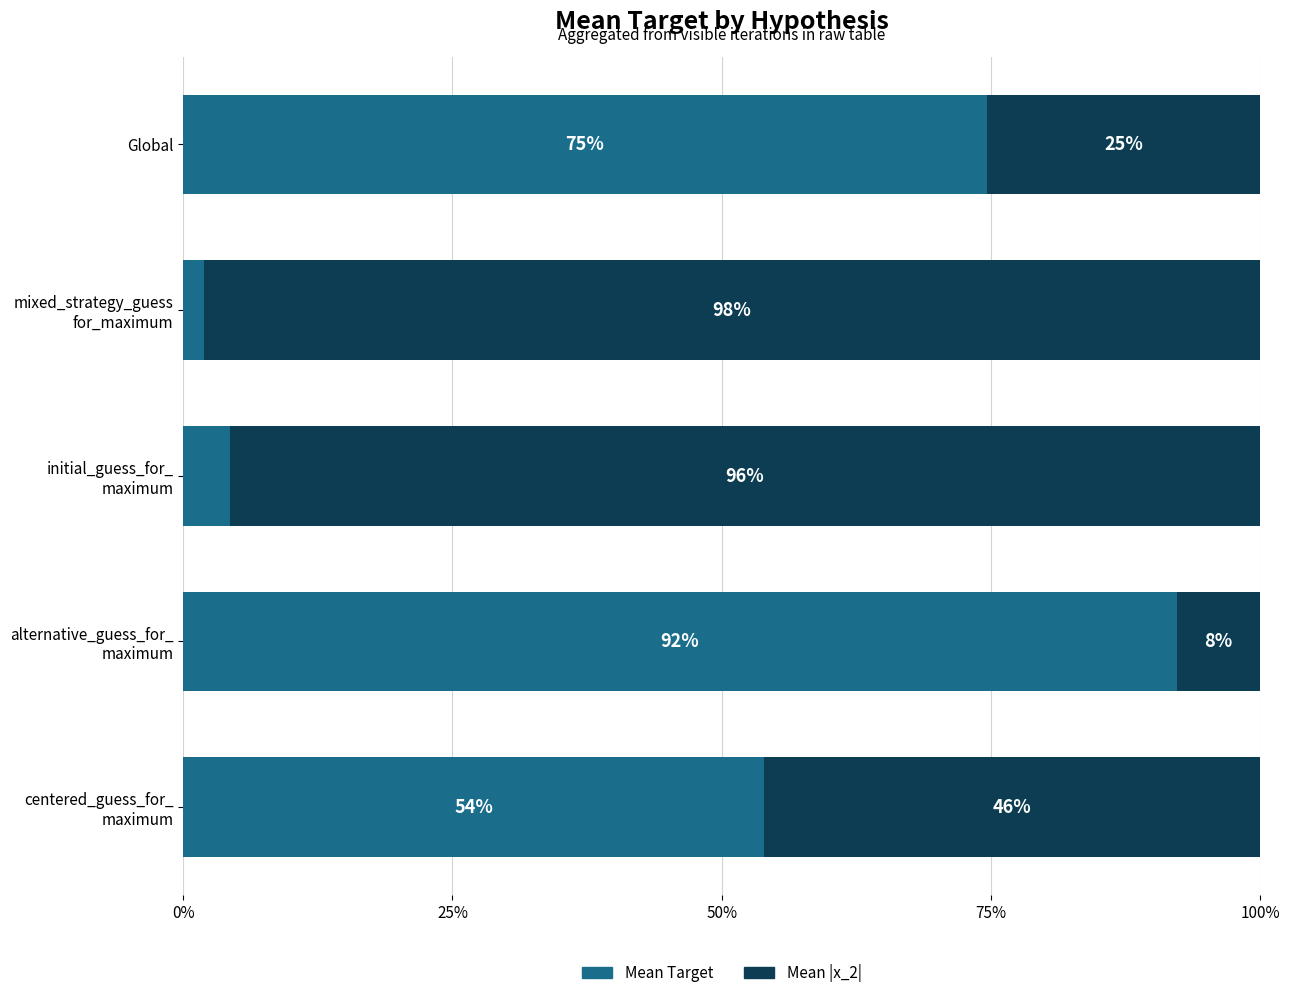

What is the maximum value for Mean Target?

92.3